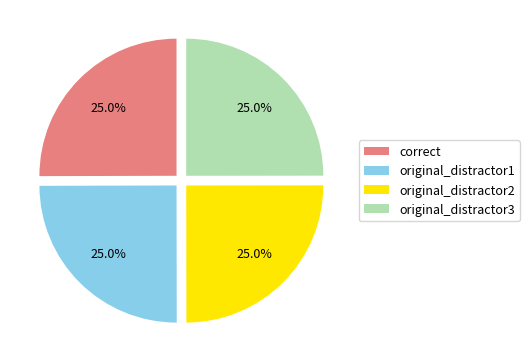

Combined, what portion of the pie is original_distractor1 and correct?

50.0%